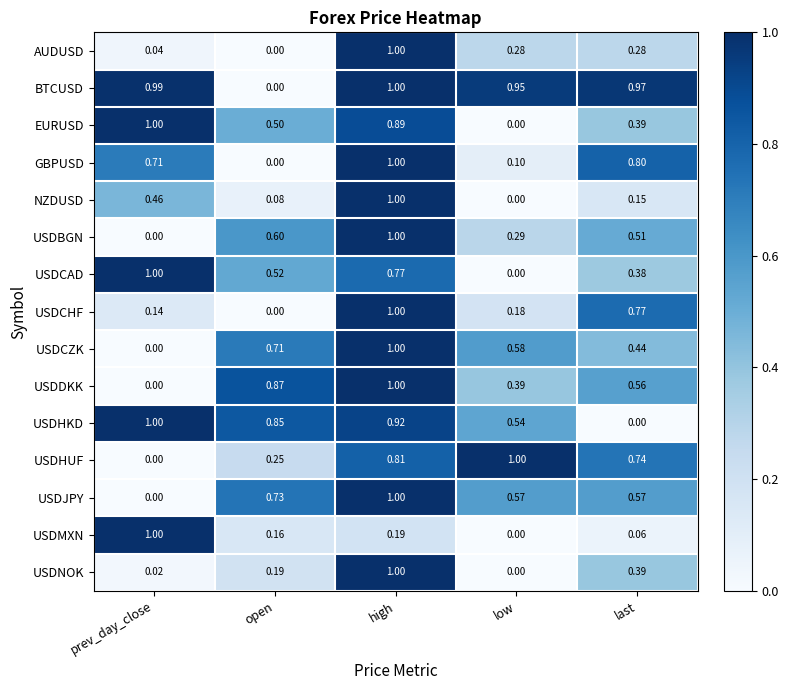

Which category has the lowest value in the USDCAD series?

low